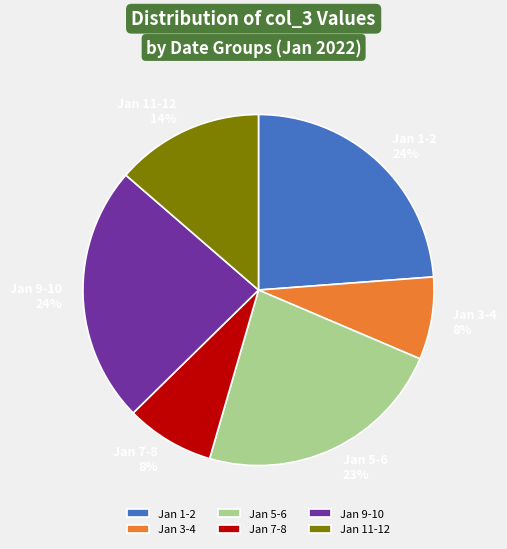

Which has a higher value, Jan 11-12 or Jan 9-10?

Jan 9-10